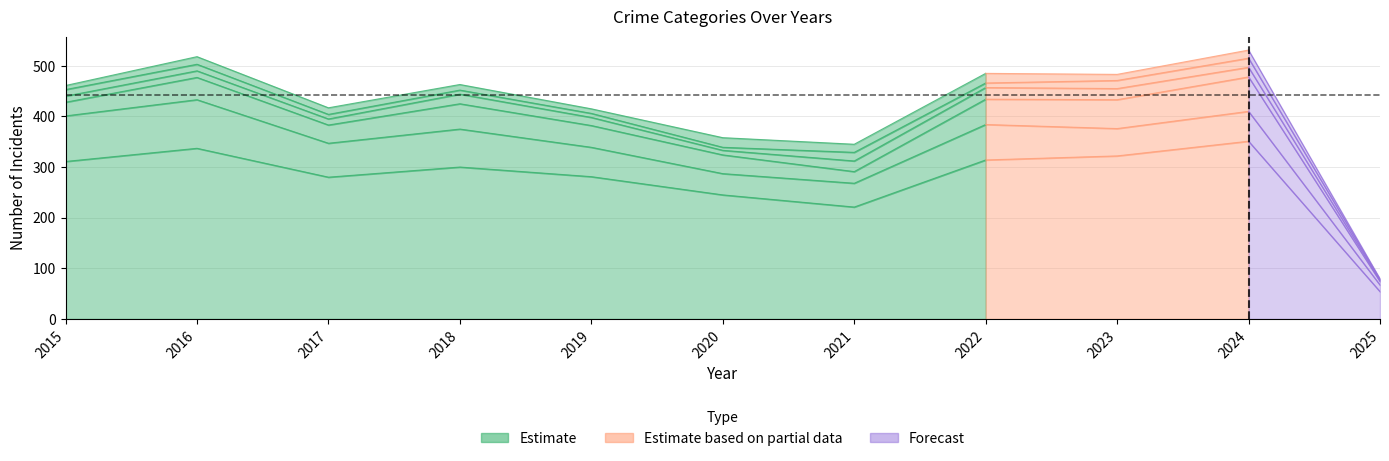

At which label does Aggravated Assault reach its peak?

2022